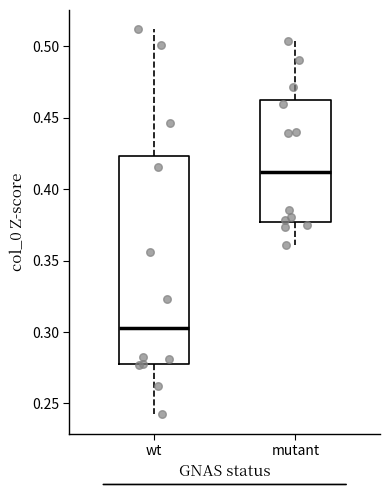

Which box is the tallest, from its lower edge to its upper edge?

wt